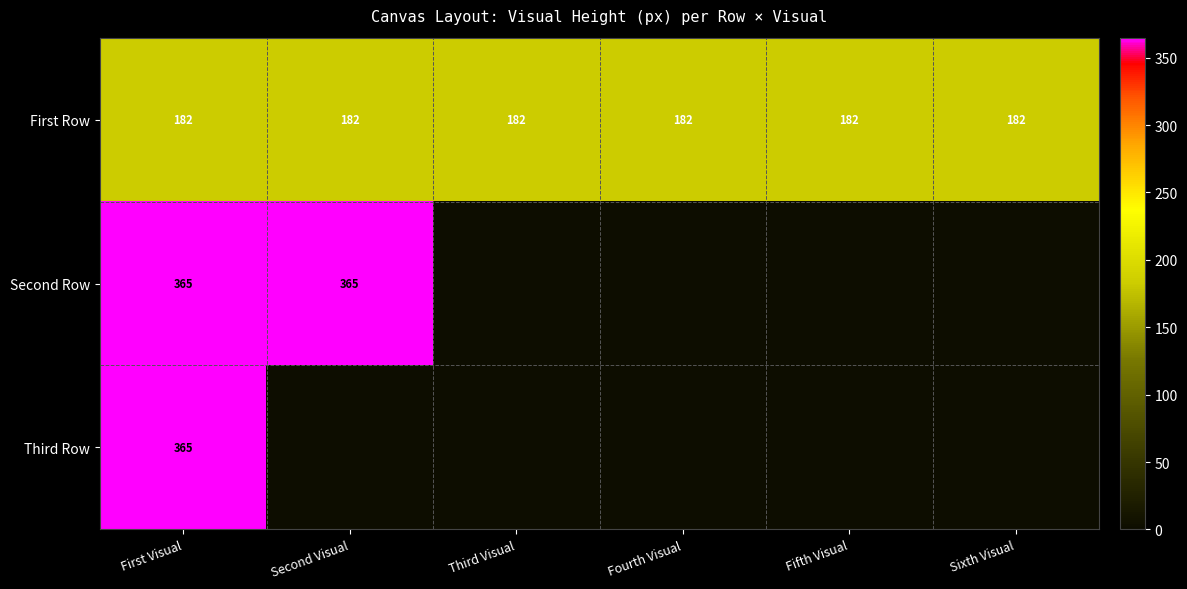

Between First Visual and Second Visual, which is larger?

First Visual